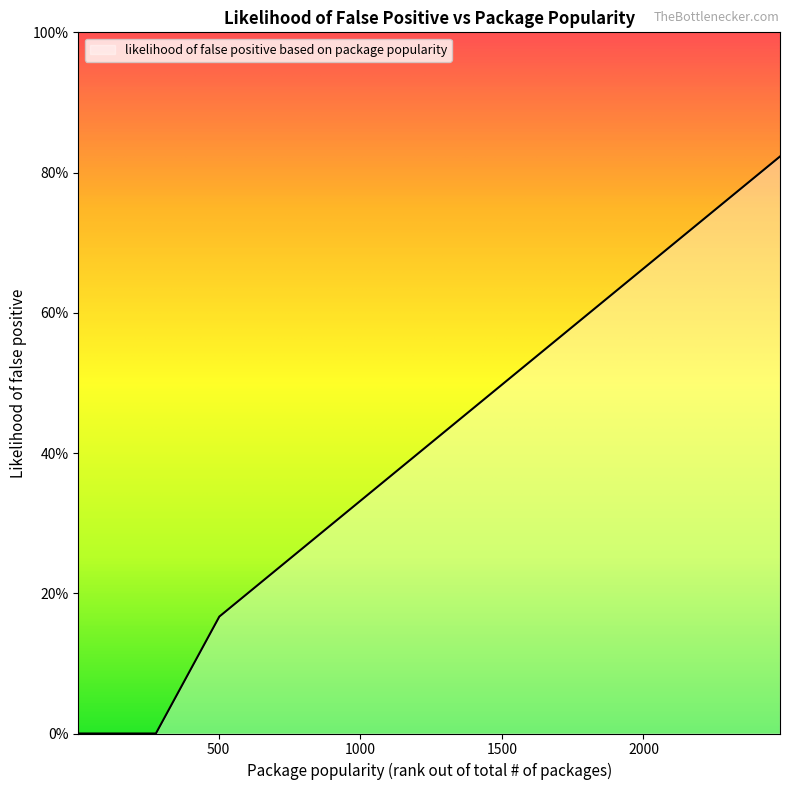

Reading right to left, transcribe all the data shown in this chart.

2482=0.8	2424=0.8	1859=0.6	1817=0.6	1798=0.6	1755=0.6	1553=0.5	1472=0.5	1423=0.5	1133=0.4	1124=0.4	1077=0.4	985=0.3	868=0.3	745=0.2	566=0.2	565=0.2	503=0.2	279=0.0	267=0.0	206=0.0	189=0.0	137=0.0	119=0.0	92=0.0	60=0.0	53=0.0	19=0.0	18=0.0	13=0.0	11=0.0	9=0.0	8=0.0	5=0.0